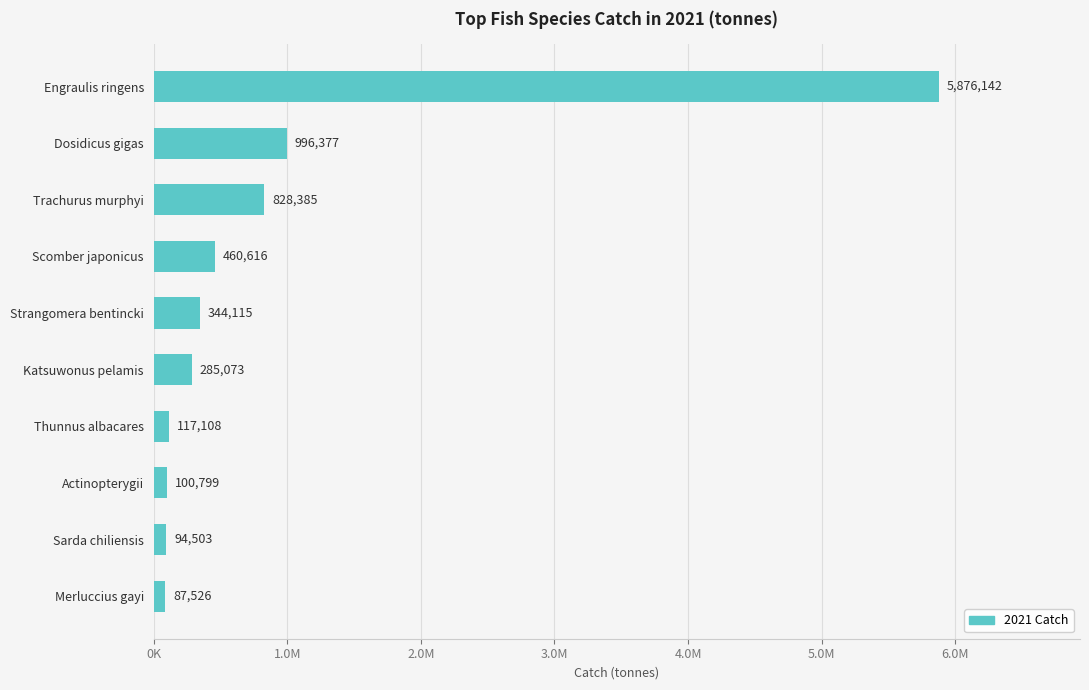

Does the chart contain any negative values?

No